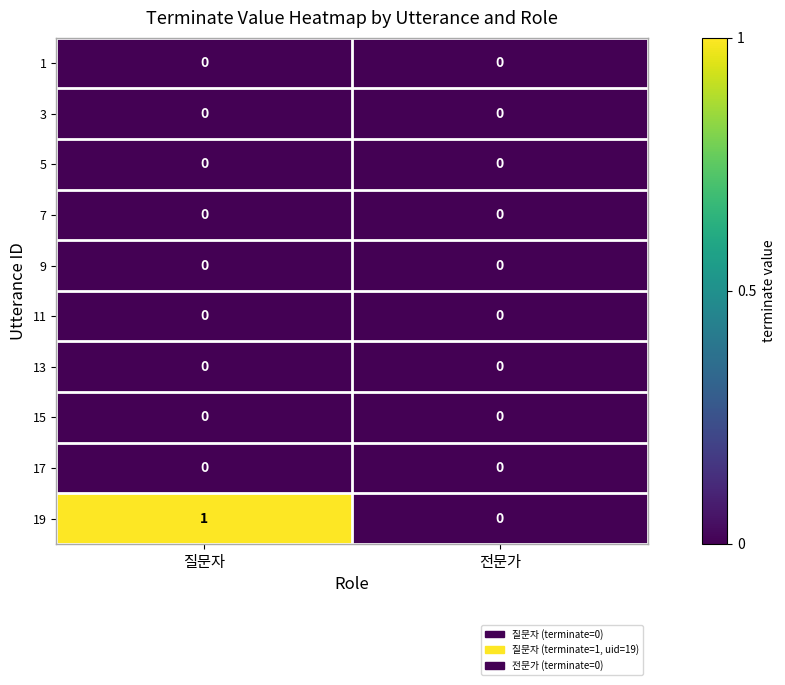

The value of 19 at 질문자 is 0. True or false?

False